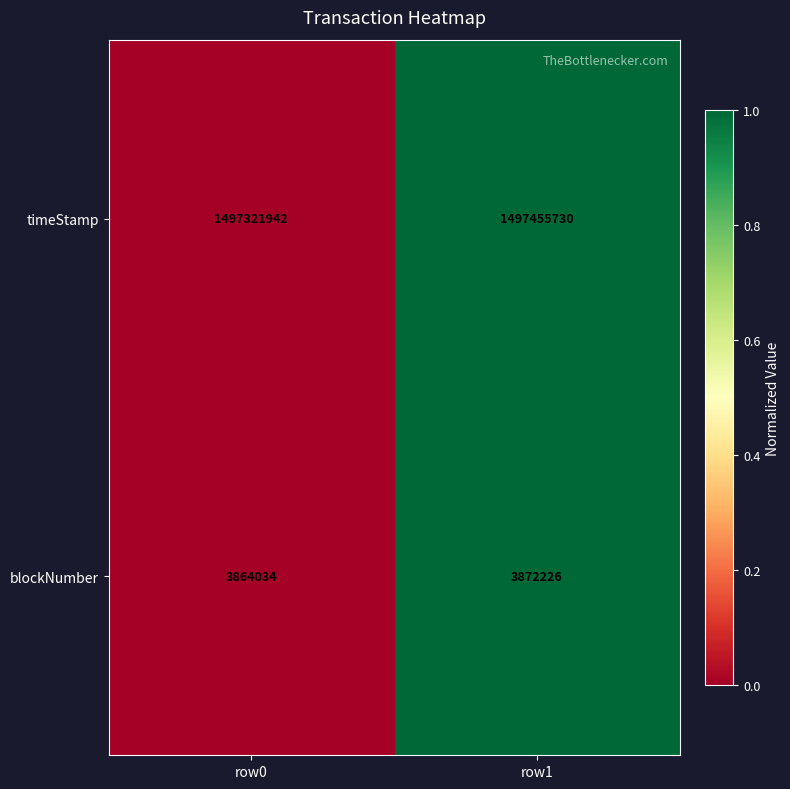

What is the sum of the blockNumber values at row1 and row0?

7736260